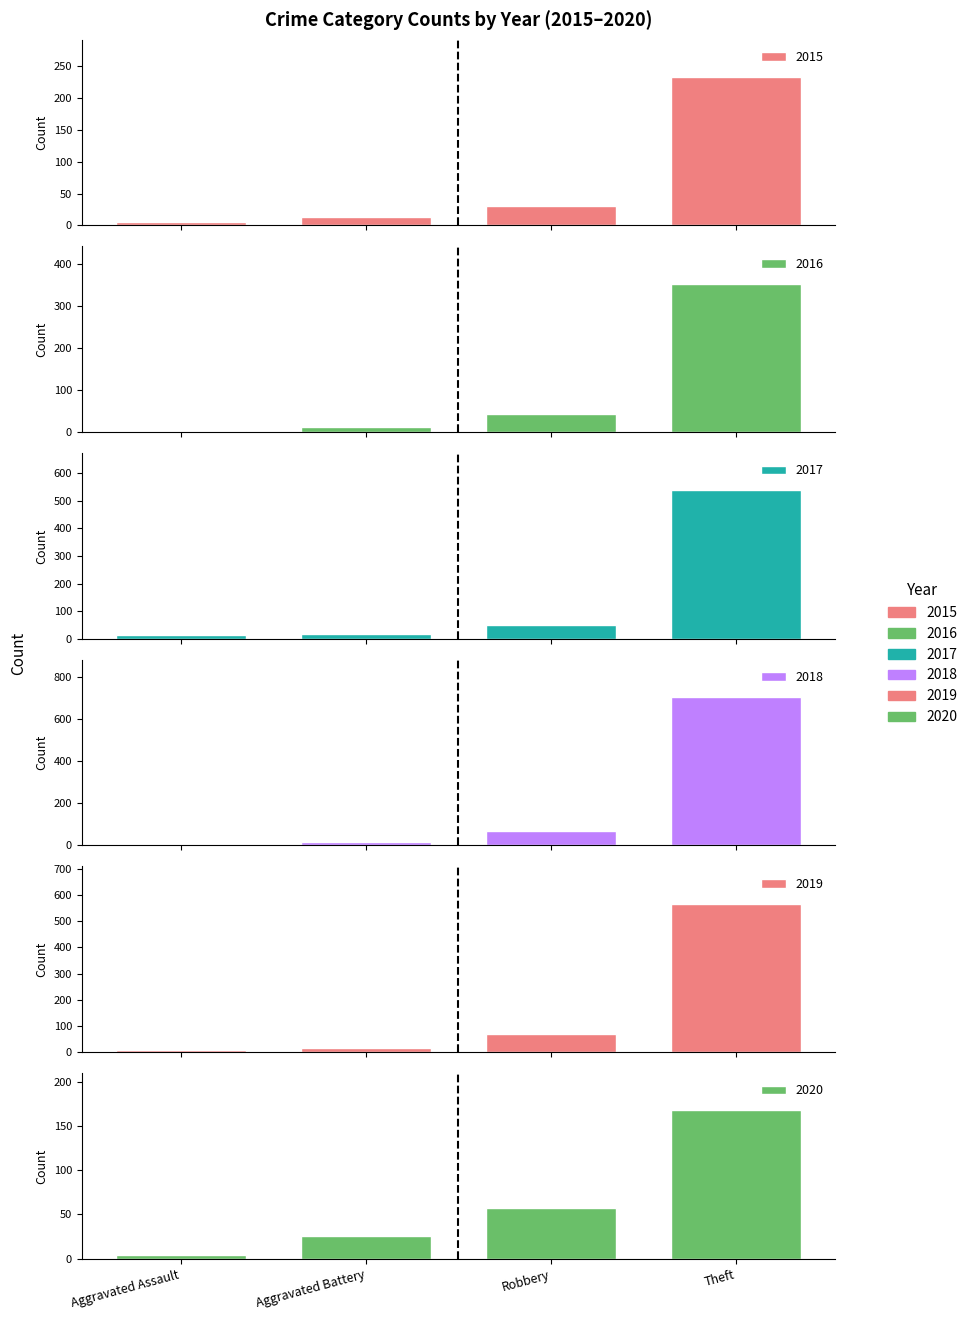

What is the label of the 1st bar from the left?

Aggravated Assault